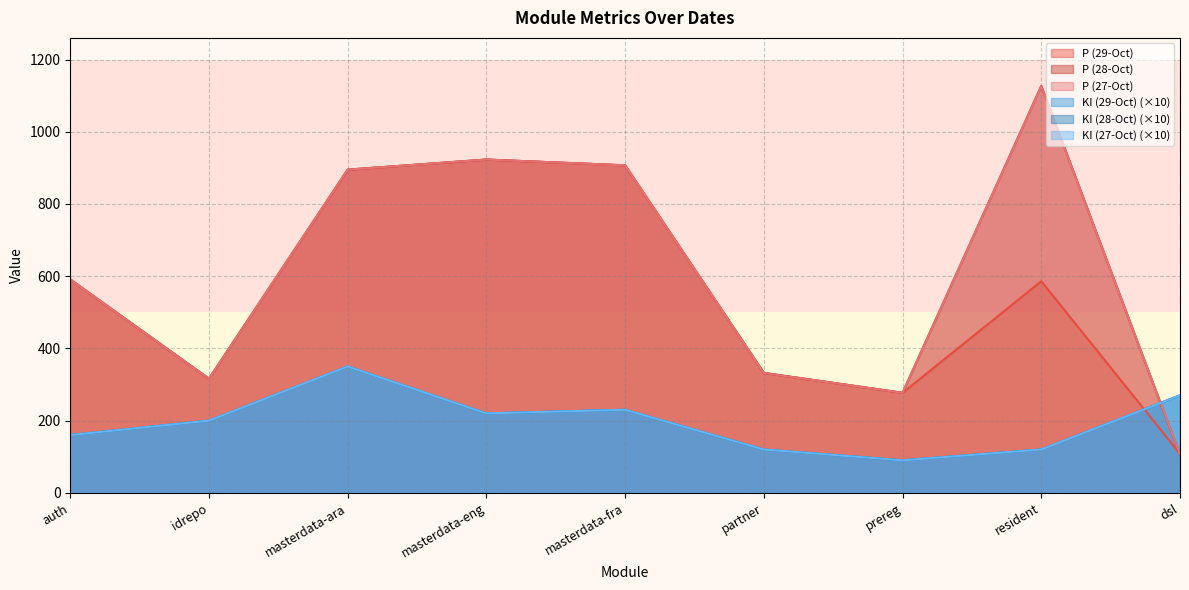

Which category has the highest value in the P (29-Oct) series?

masterdata-eng